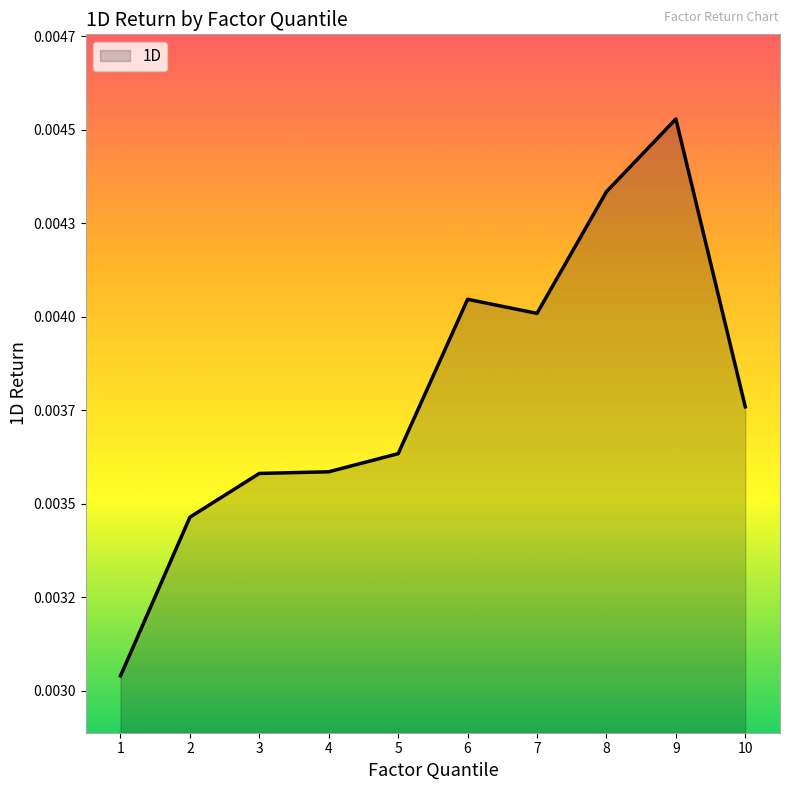

True or false: there are more than 2 points higher than both neighbors.

False